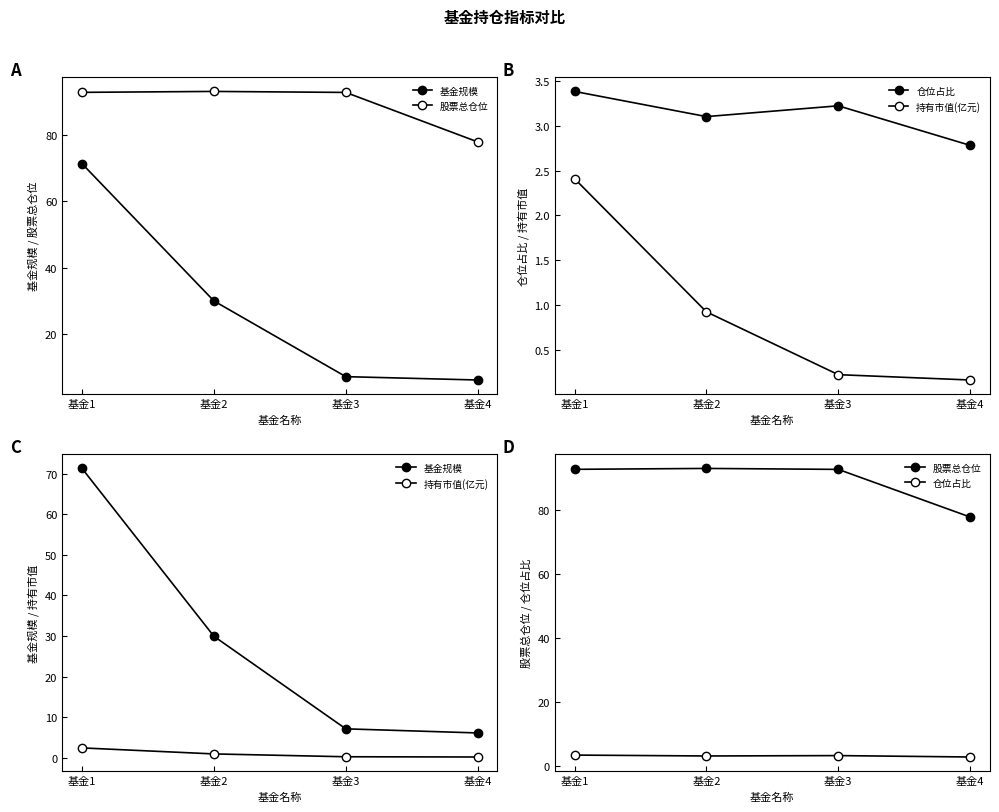

What is the total value across all series at 基金3?

103.3